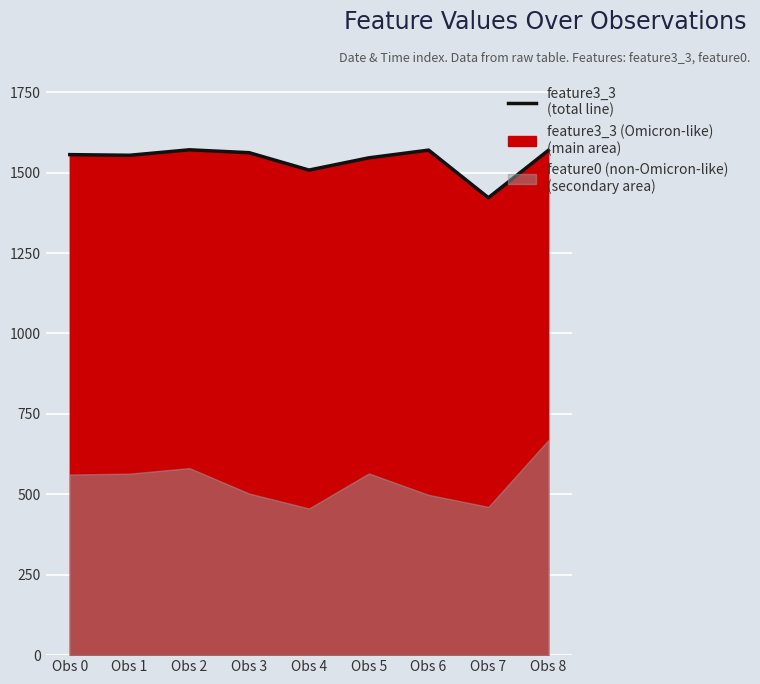

How many points are lower than both their immediate neighbors (excluding endpoints)?

3